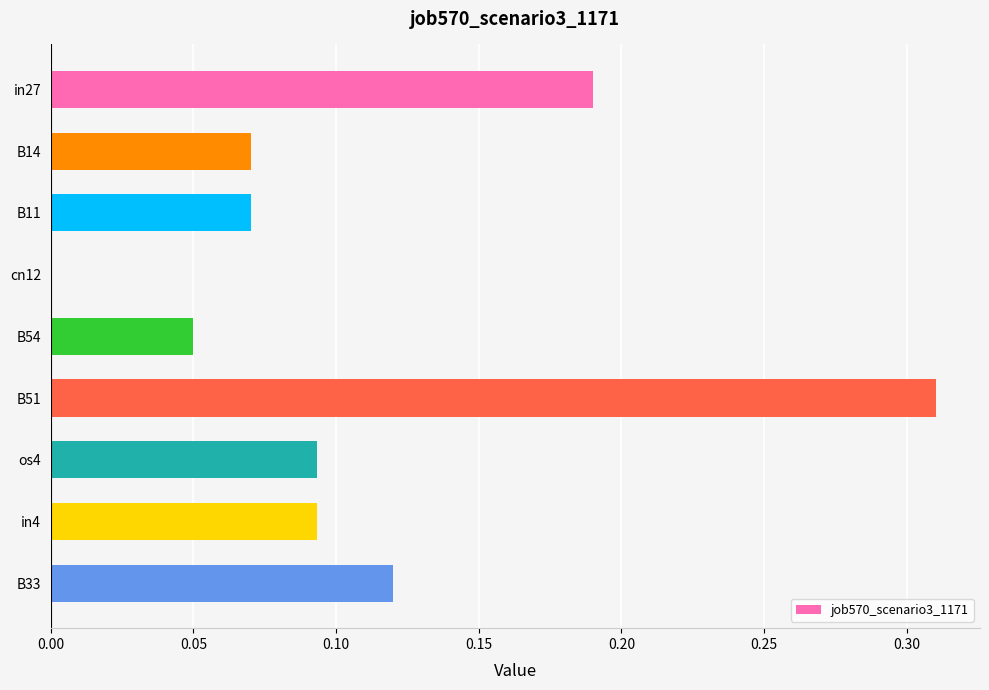

How many values are between 0 and 1?

9